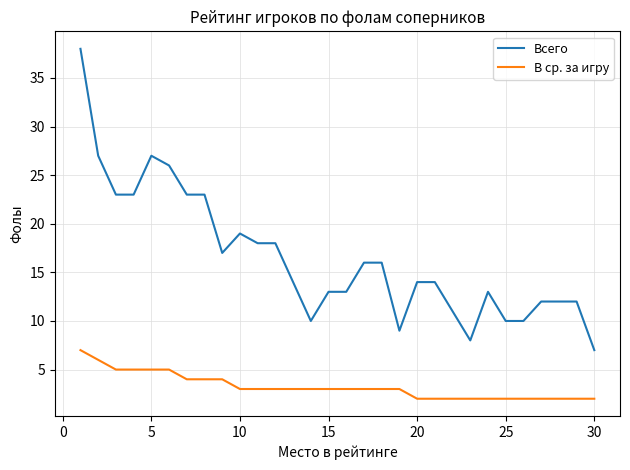

Rank the series by their maximum value, from lowest to highest.

В ср. за игру, Всего